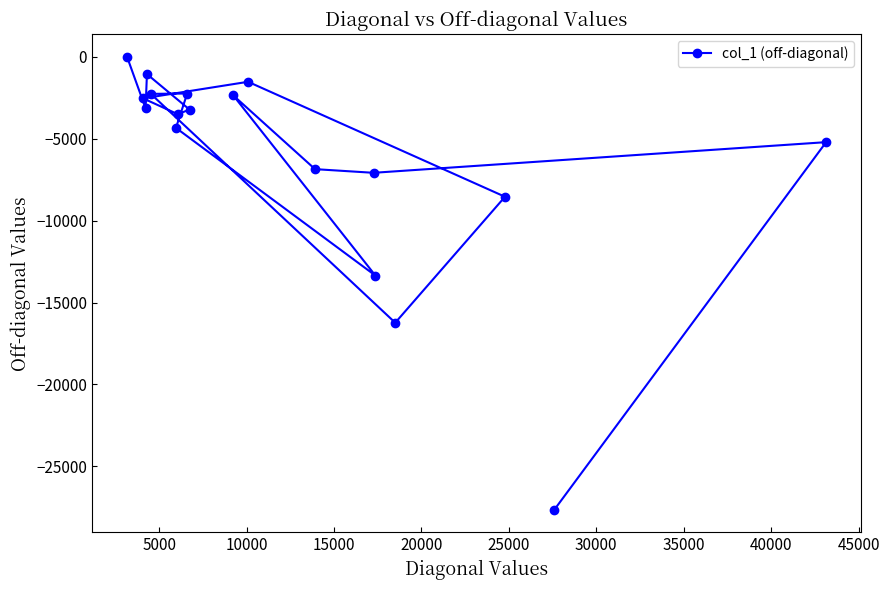

What is the minimum value shown in the chart?

-27644.8